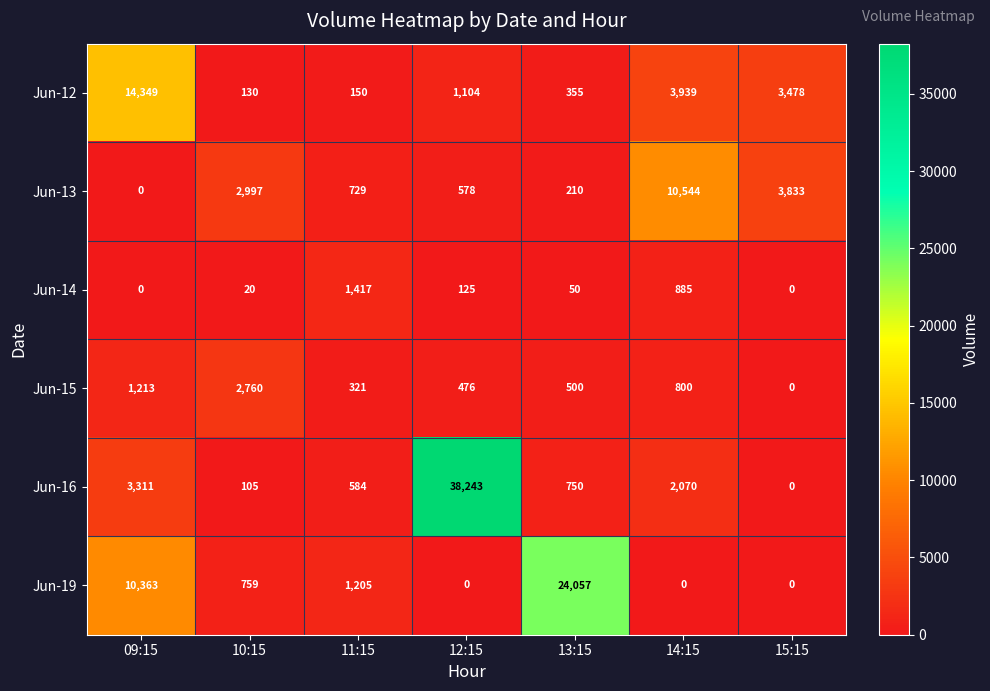

What is the highest value of the Jun-16 series?

38243